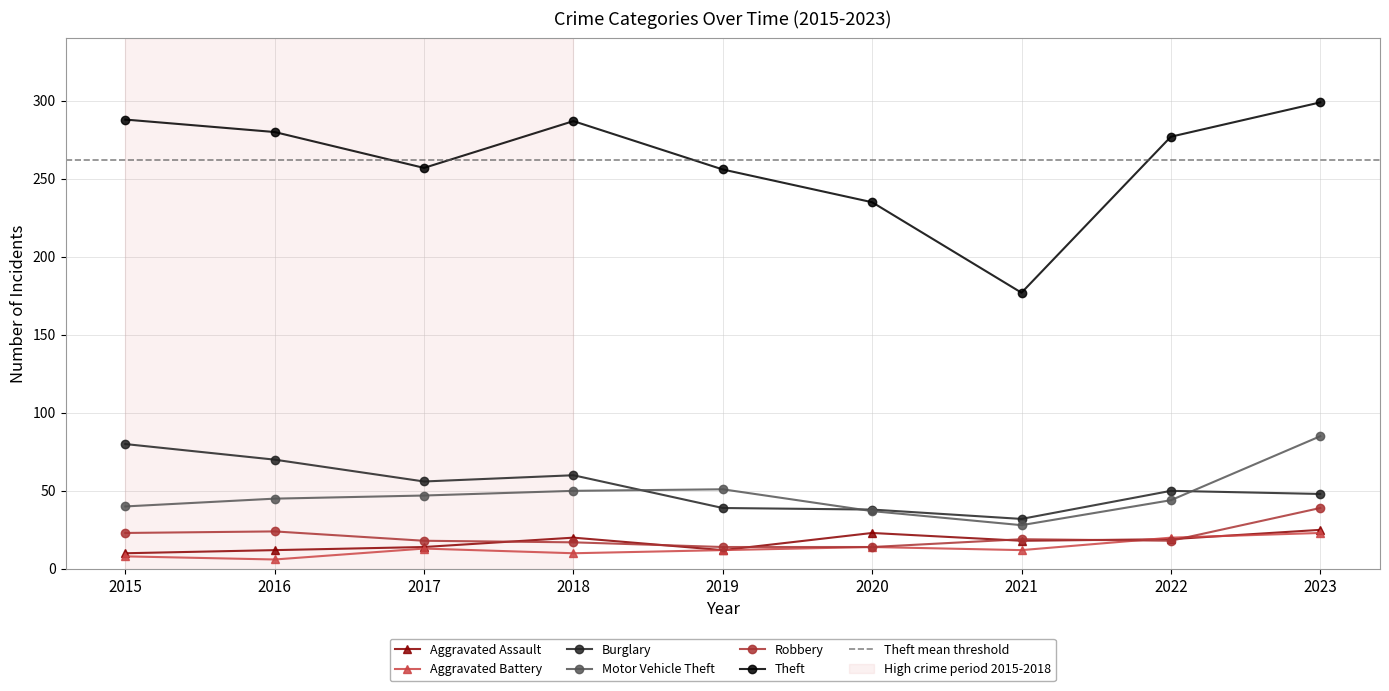

Which category has the lowest value in the Burglary series?

2021